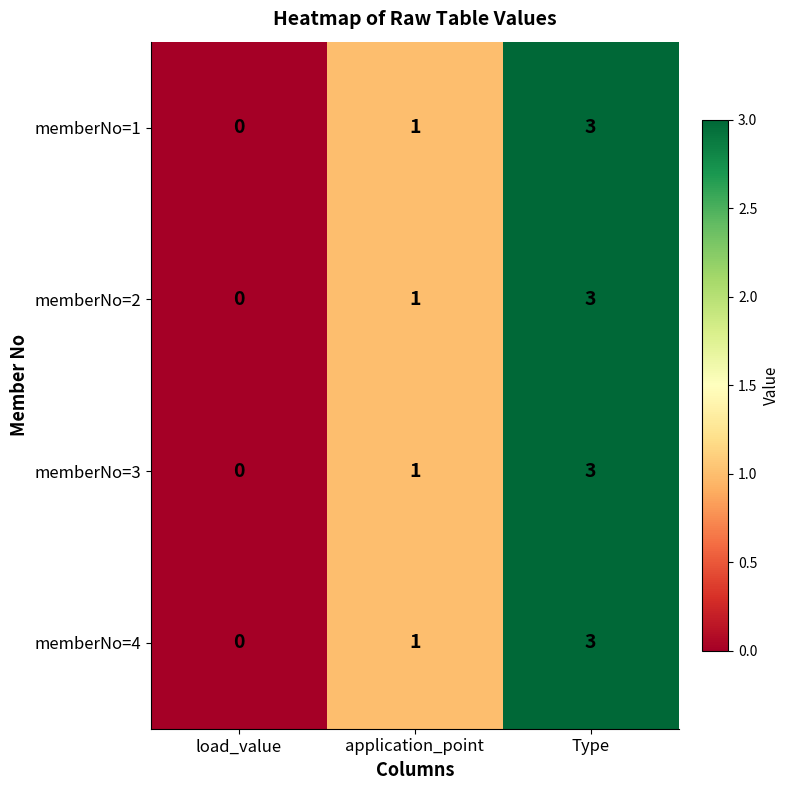

Rank the categories by memberNo=3 value from lowest to highest.

load_value, application_point, Type